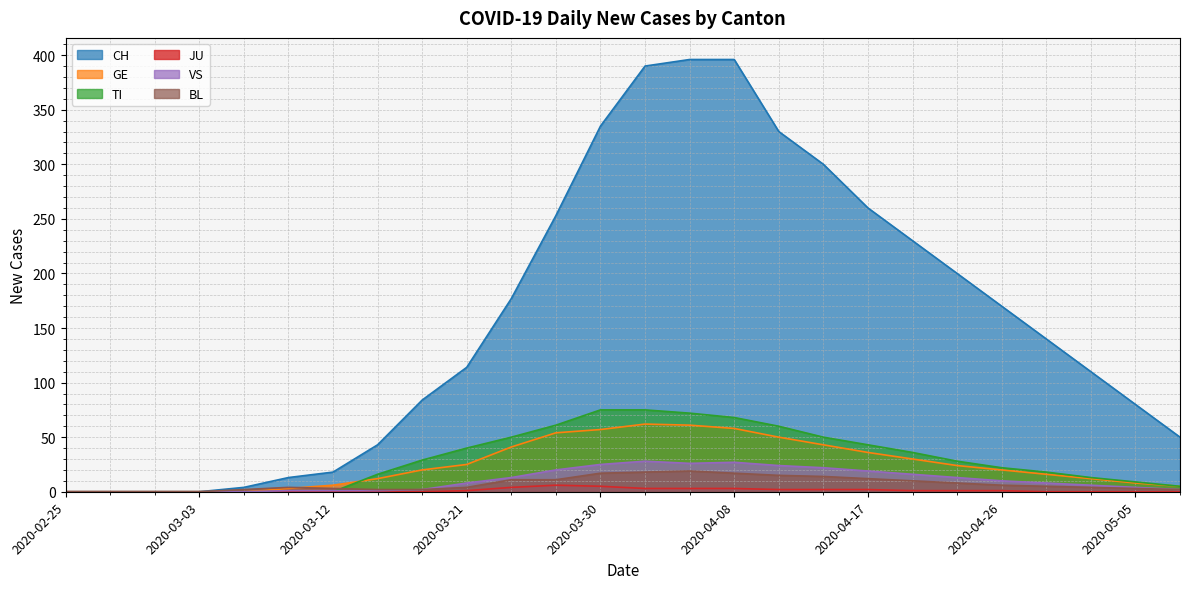

Is the value of TI at 2020-03-12 greater than the value of VS at 2020-04-23?

No